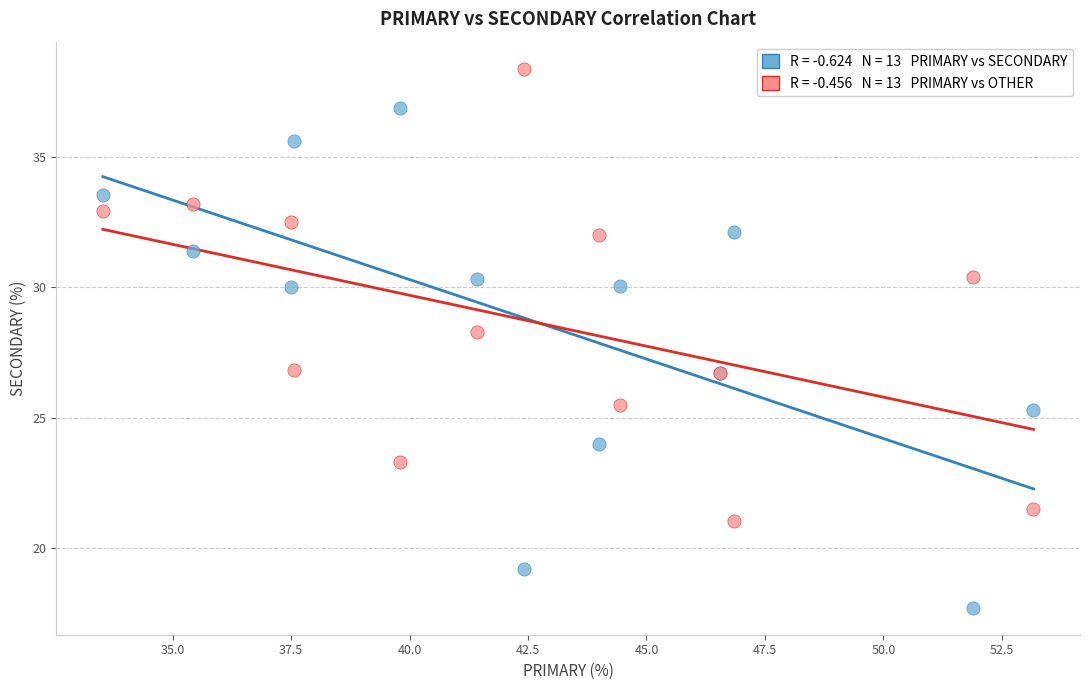

Across all series, what Y value is closest to 28?

28.3